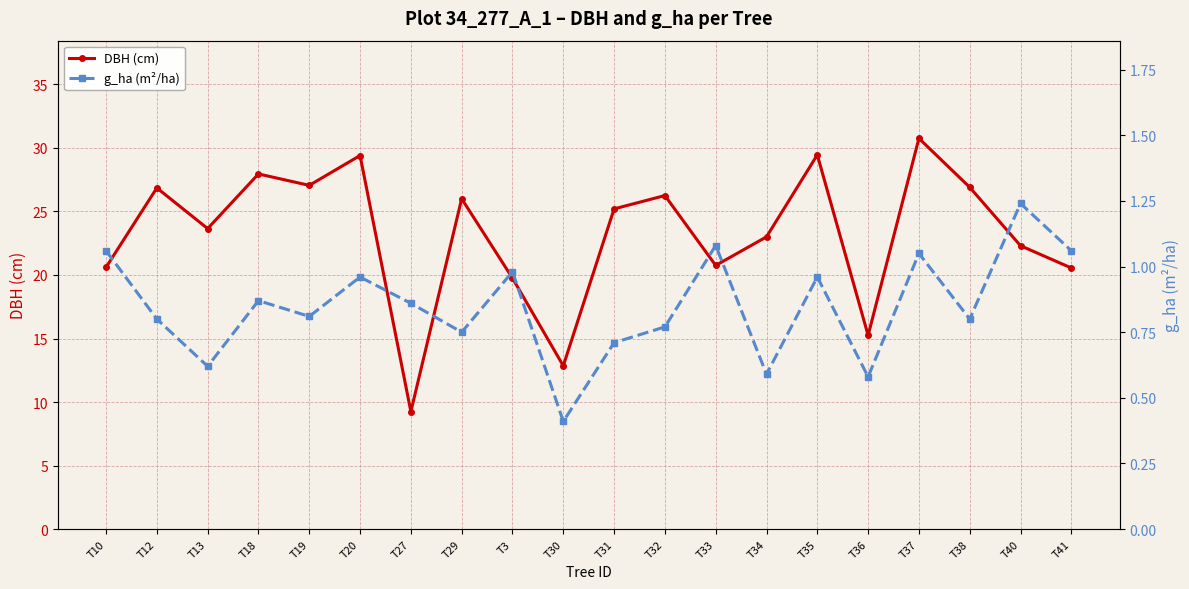

How many categories are shown in the chart?

20